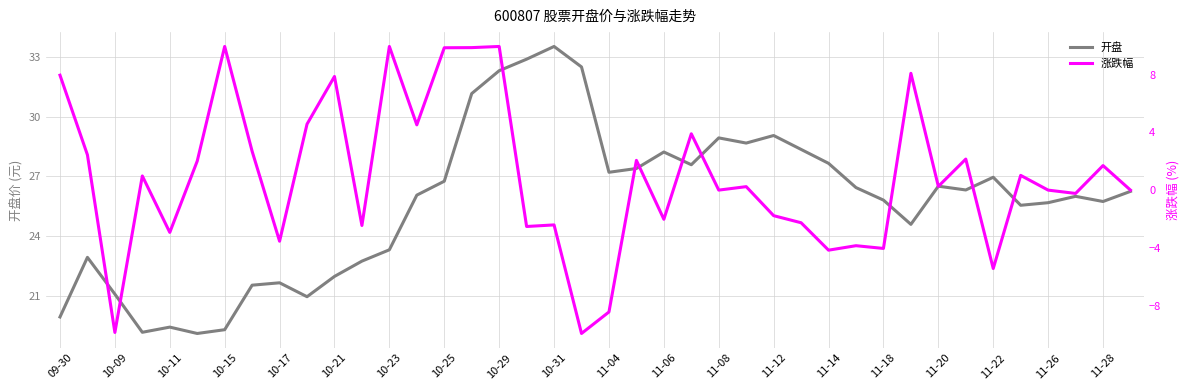

At which label does 开盘 reach its peak?

10-31